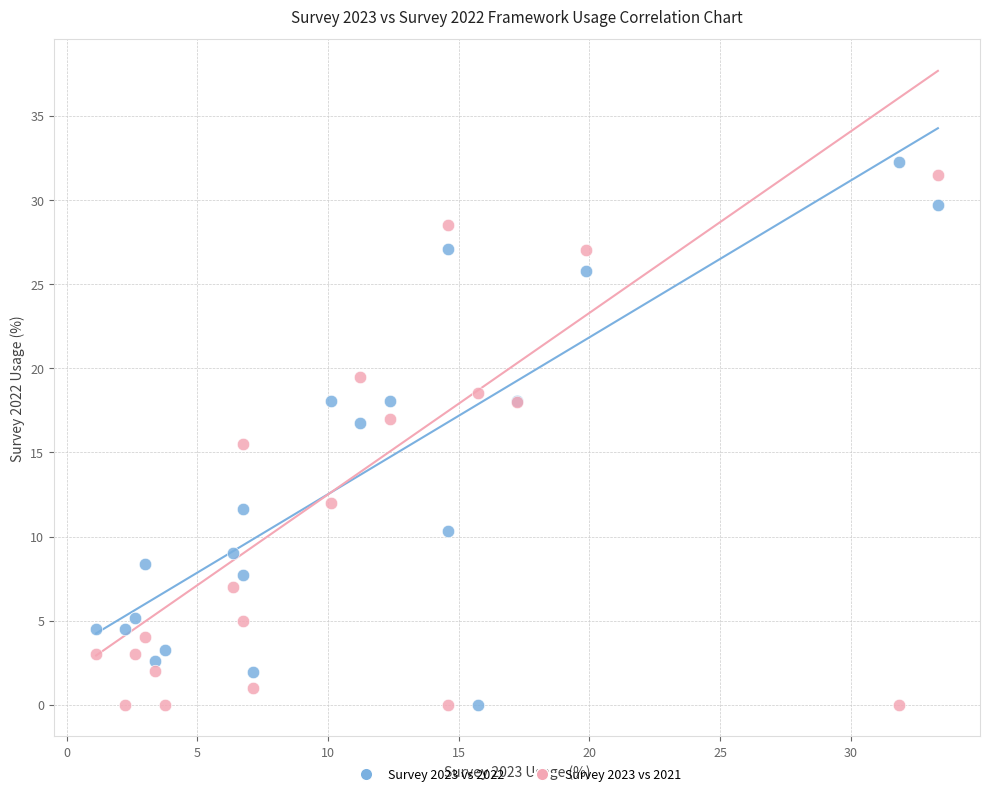

Which series has the widest spread of Y values?

Survey 2023 vs 2022